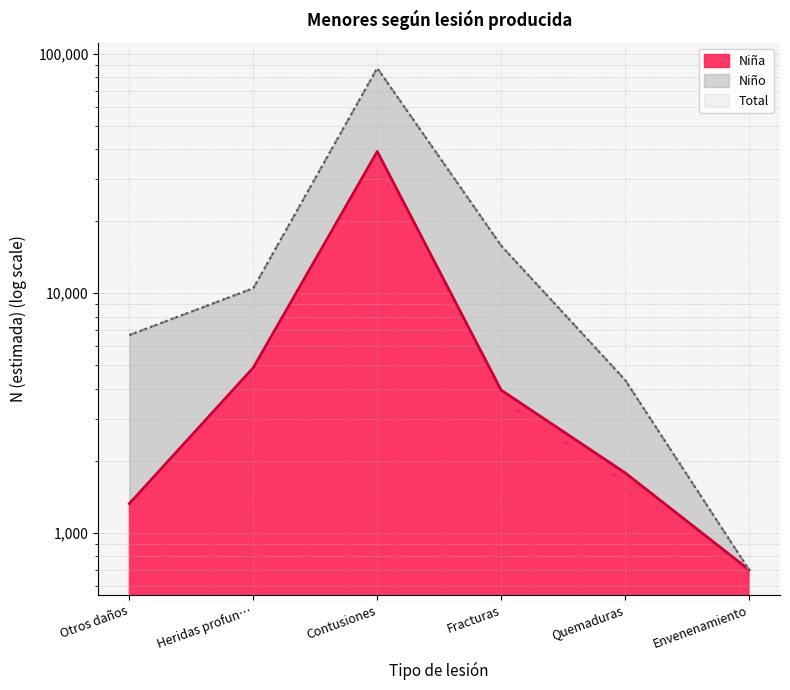

Does the chart display data point markers on the line(s)?

No